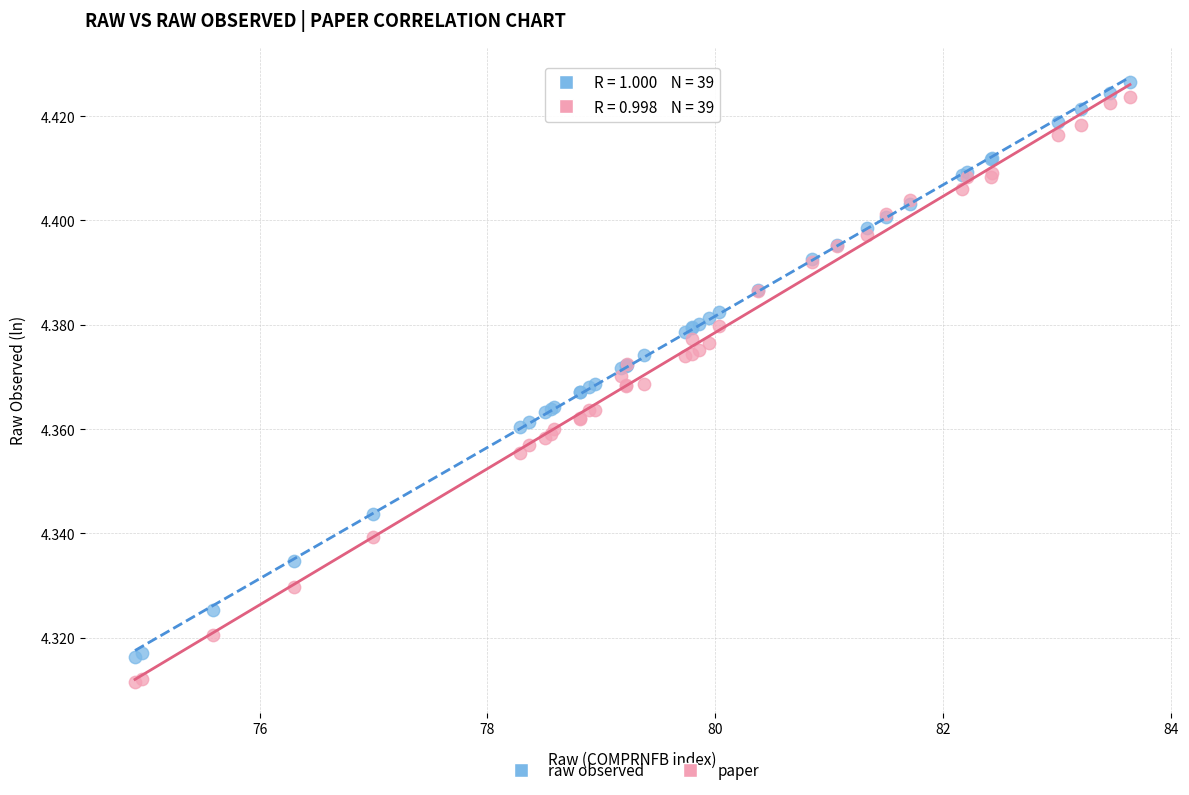

What is the X range (max minus min) for the scatter plot?

8.7